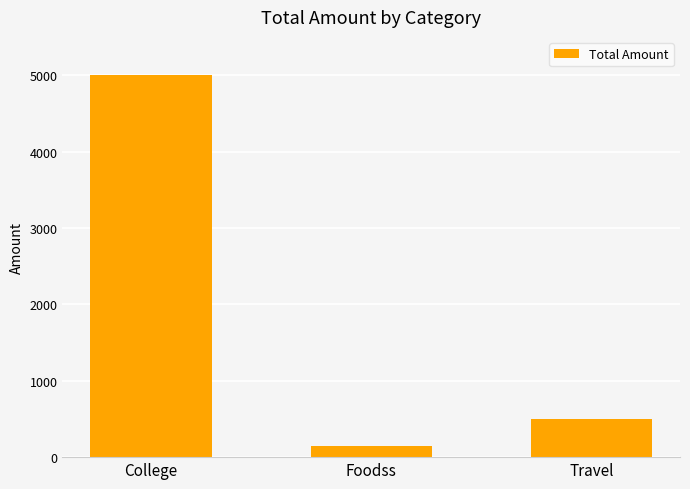

What is the sum of all values?

5650